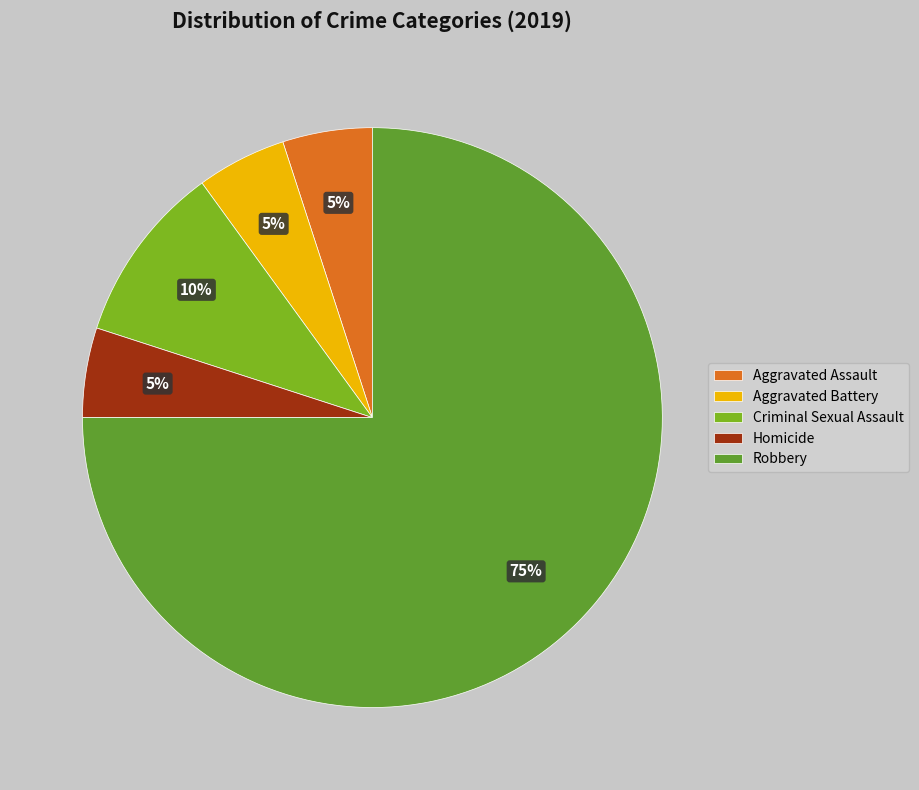

Count the number of slices in the pie.

5